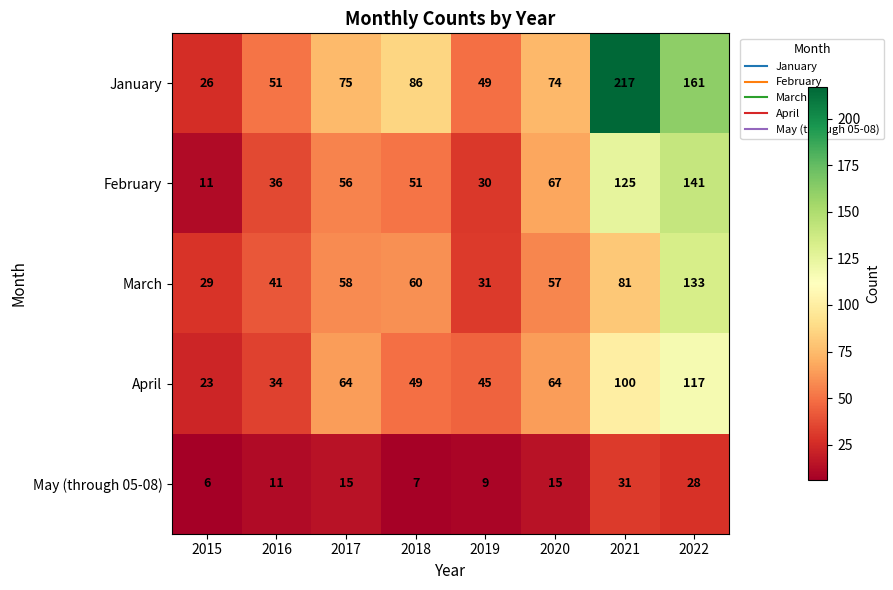

What is the greatest value displayed?

217